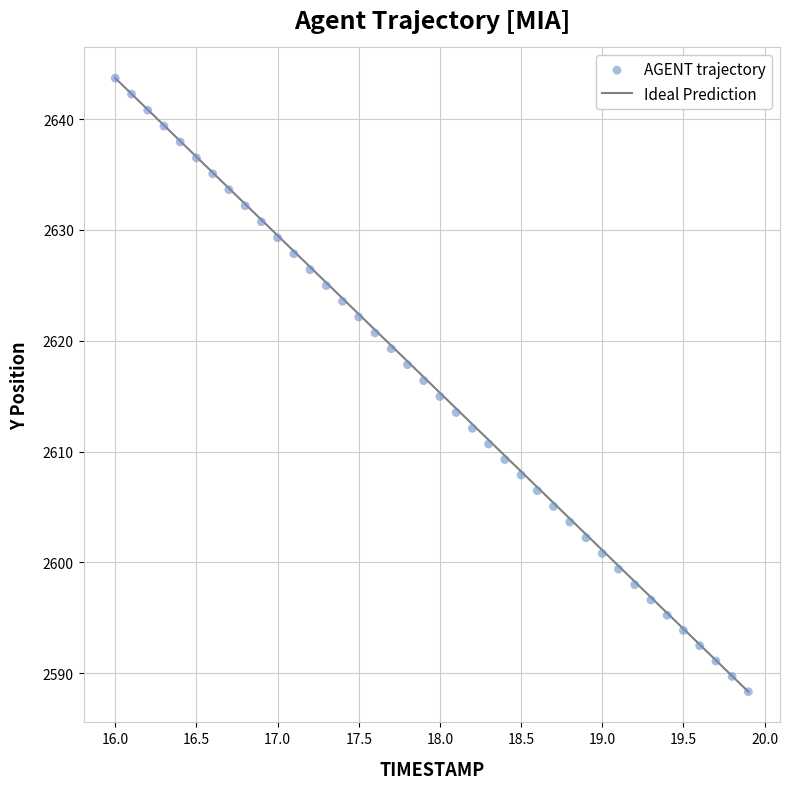

What is the range of Y values (max minus min)?

55.4